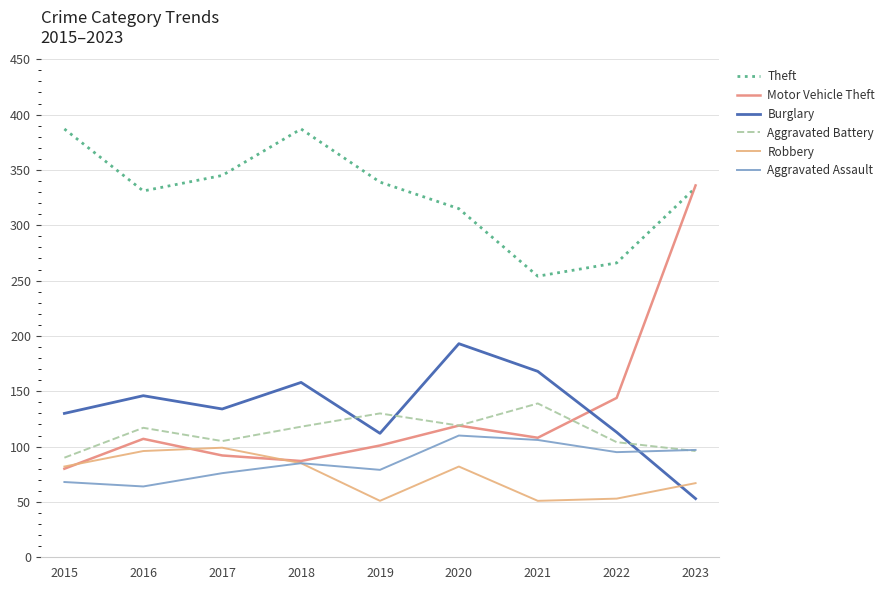

What is the difference between the highest and lowest values at 2023?

283